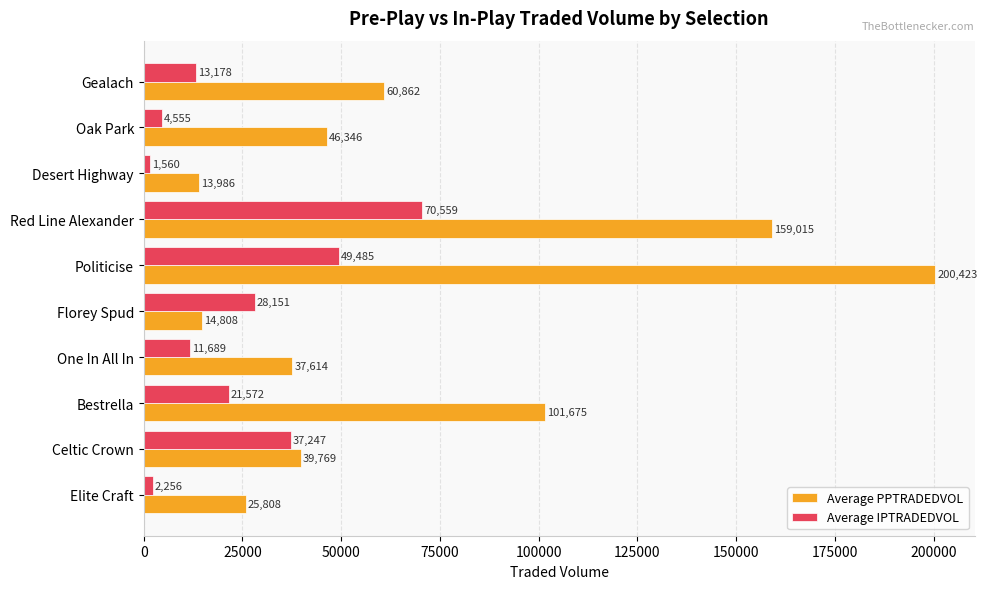

What is the smallest value displayed?

1559.7